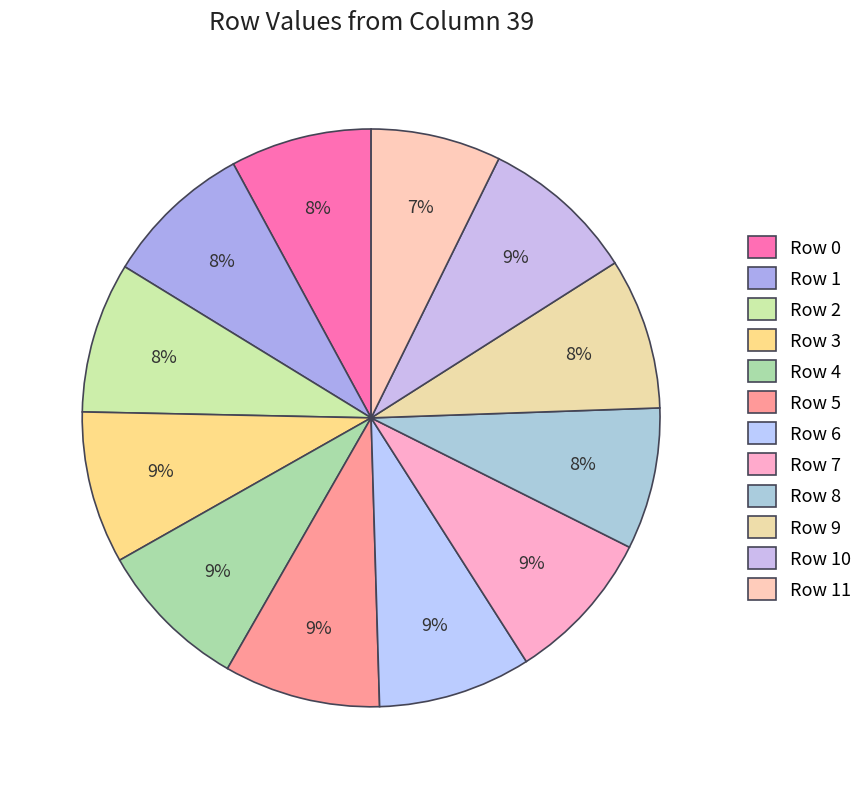

Does Row 7 represent more than half of the total?

No